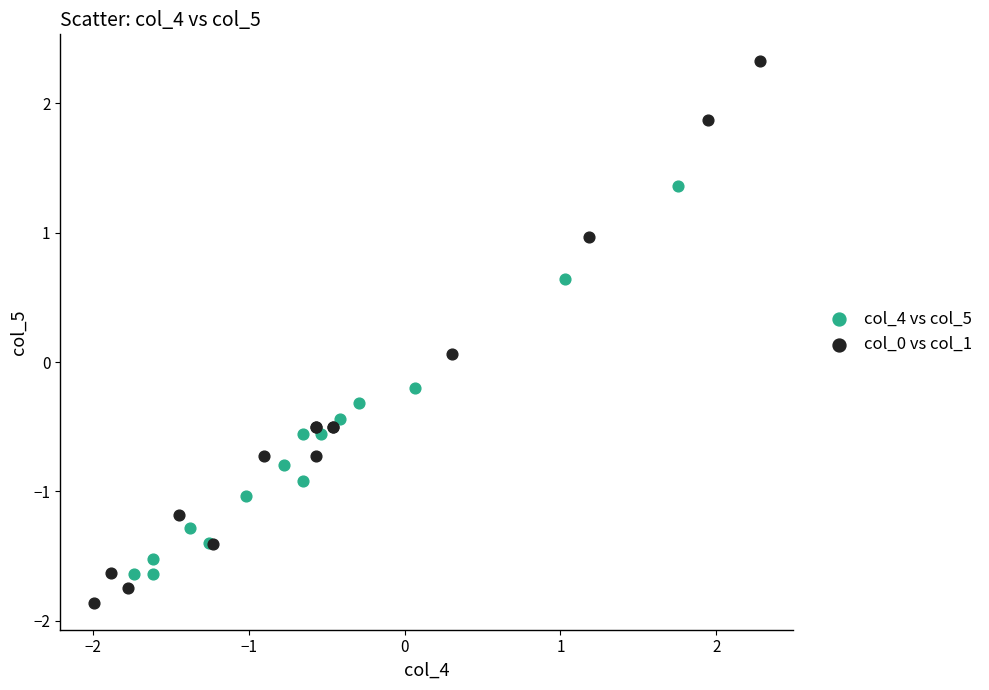

Which series contains the highest Y value?

col_0 vs col_1